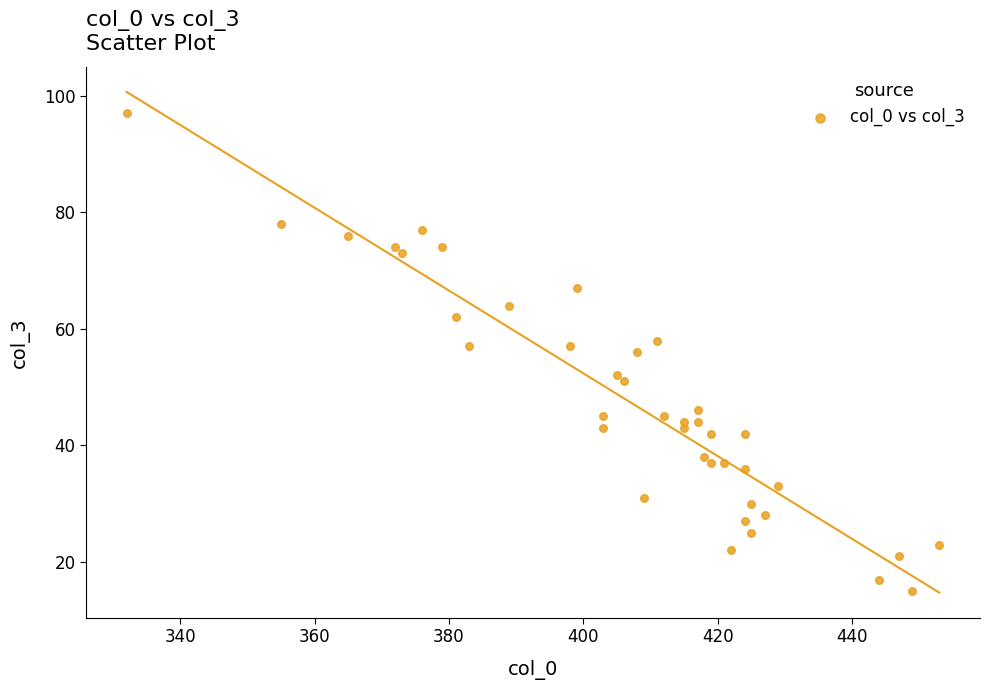

What is the range of Y values (max minus min)?

82